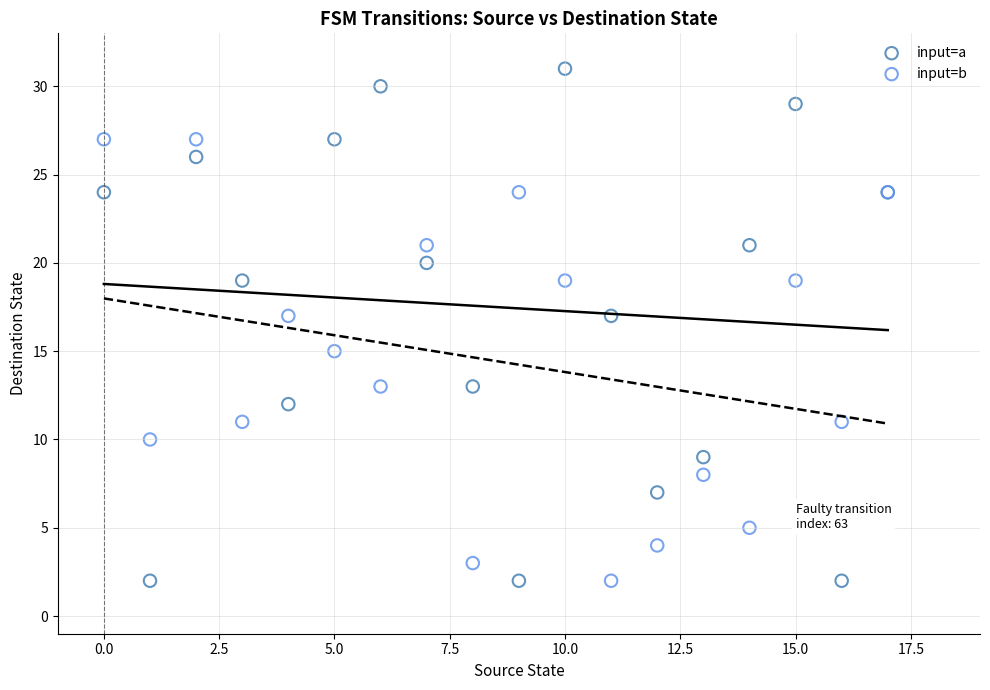

Which series reaches the maximum Y coordinate?

input=a